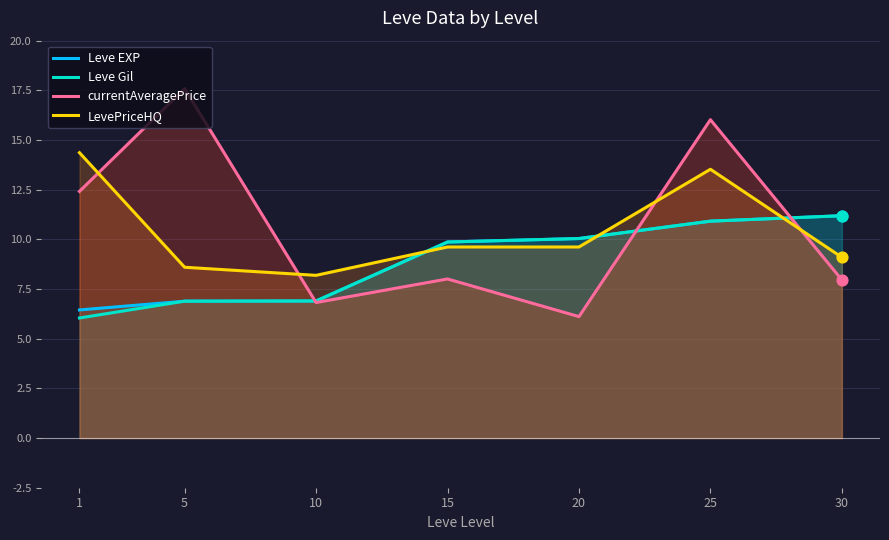

Is the value of Leve EXP at 10 greater than the value of LevePriceHQ at 10?

No